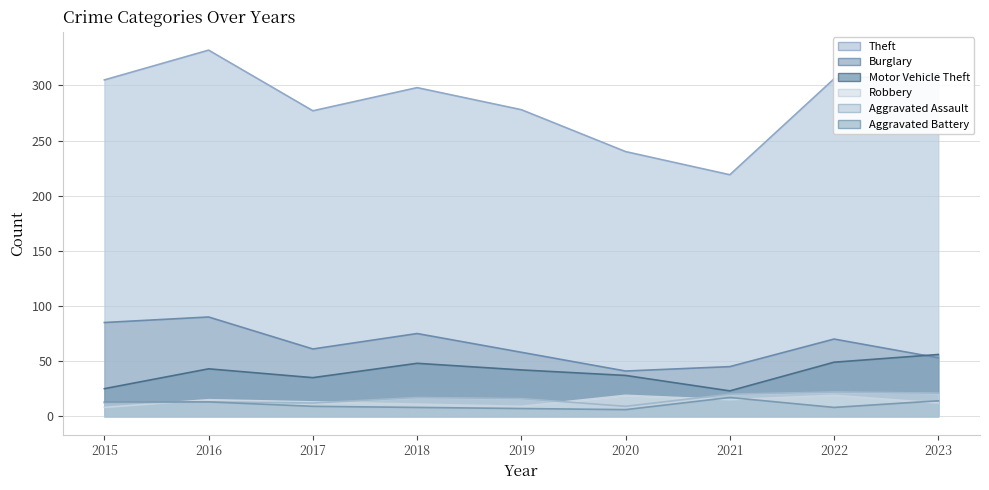

What is the value of the Aggravated Battery point at the 9th from the left?

14